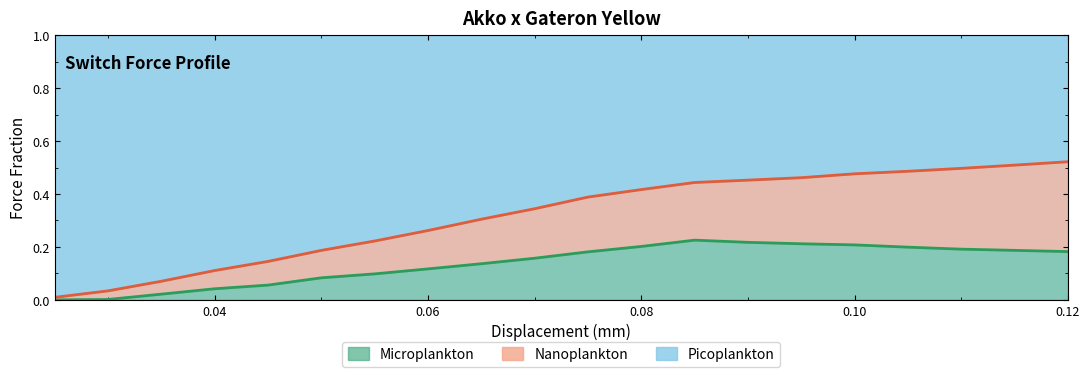

The Microplankton series shows 0.1 at 0.08. True or false?

False